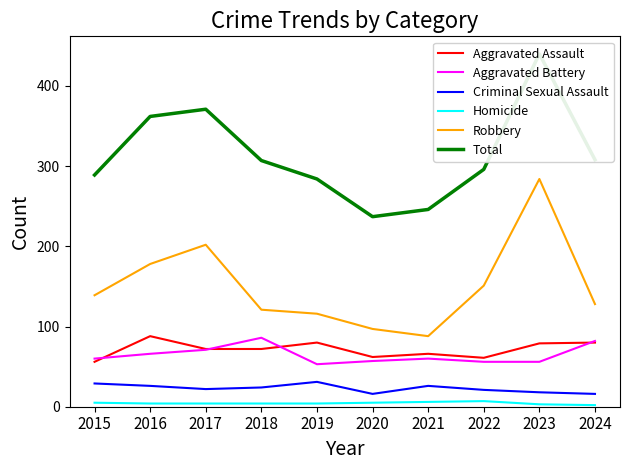

Reading right to left, list all the values displayed in this chart.

Aggravated Assault: 2024=80	2023=79	2022=61	2021=66	2020=62	2019=80	2018=72	2017=72	2016=88	2015=56
Aggravated Battery: 2024=82	2023=56	2022=56	2021=60	2020=57	2019=53	2018=86	2017=71	2016=66	2015=60
Criminal Sexual Assault: 2024=16	2023=18	2022=21	2021=26	2020=16	2019=31	2018=24	2017=22	2016=26	2015=29
Homicide: 2024=2	2023=3	2022=7	2021=6	2020=5	2019=4	2018=4	2017=4	2016=4	2015=5
Robbery: 2024=128	2023=284	2022=151	2021=88	2020=97	2019=116	2018=121	2017=202	2016=178	2015=139
Total: 2024=308	2023=440	2022=296	2021=246	2020=237	2019=284	2018=307	2017=371	2016=362	2015=289